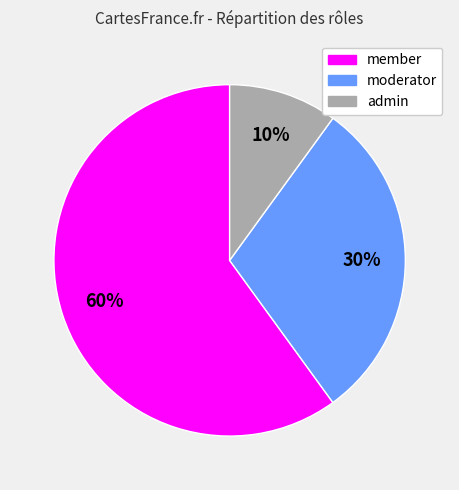

Which category has the smallest portion of the pie?

admin